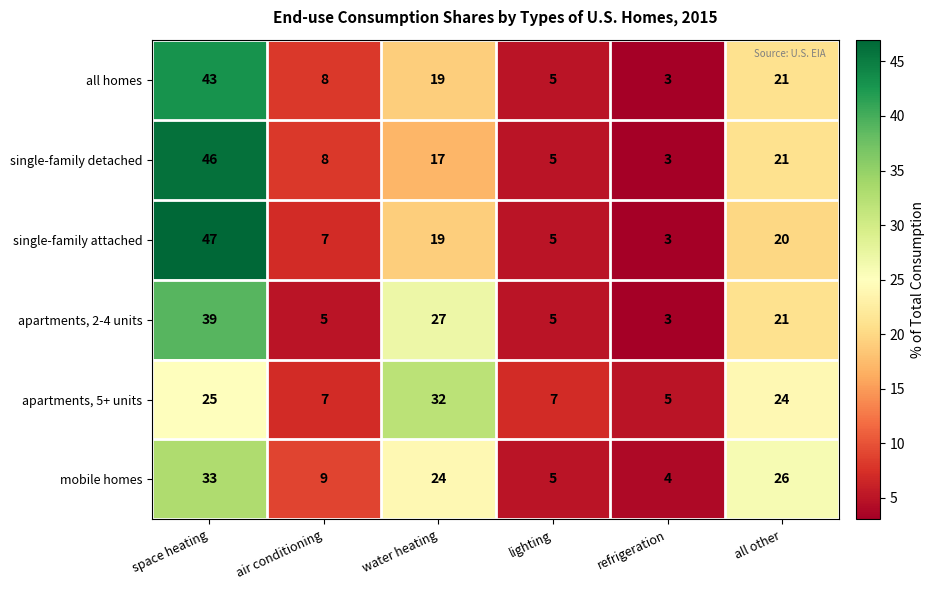

Rank the series by their maximum value, from lowest to highest.

apartments, 5+ units, mobile homes, apartments, 2-4 units, all homes, single-family detached, single-family attached